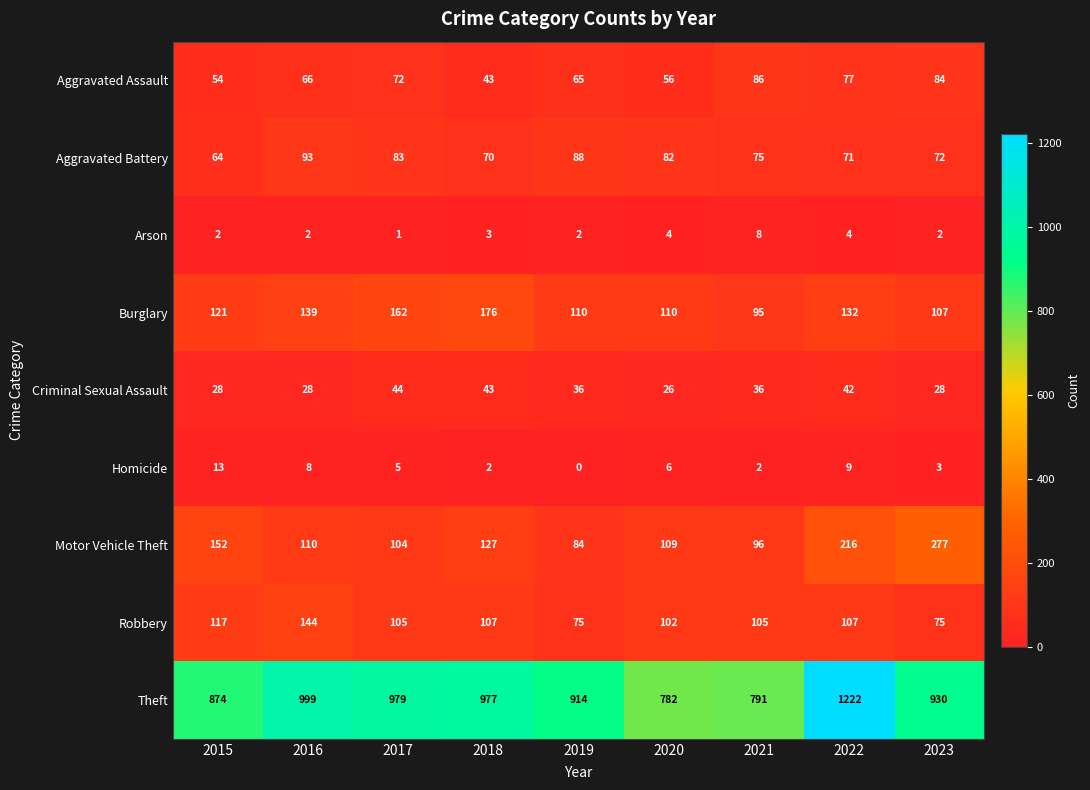

List the labels in order of Aggravated Assault value, smallest first.

2018, 2015, 2020, 2019, 2016, 2017, 2022, 2023, 2021